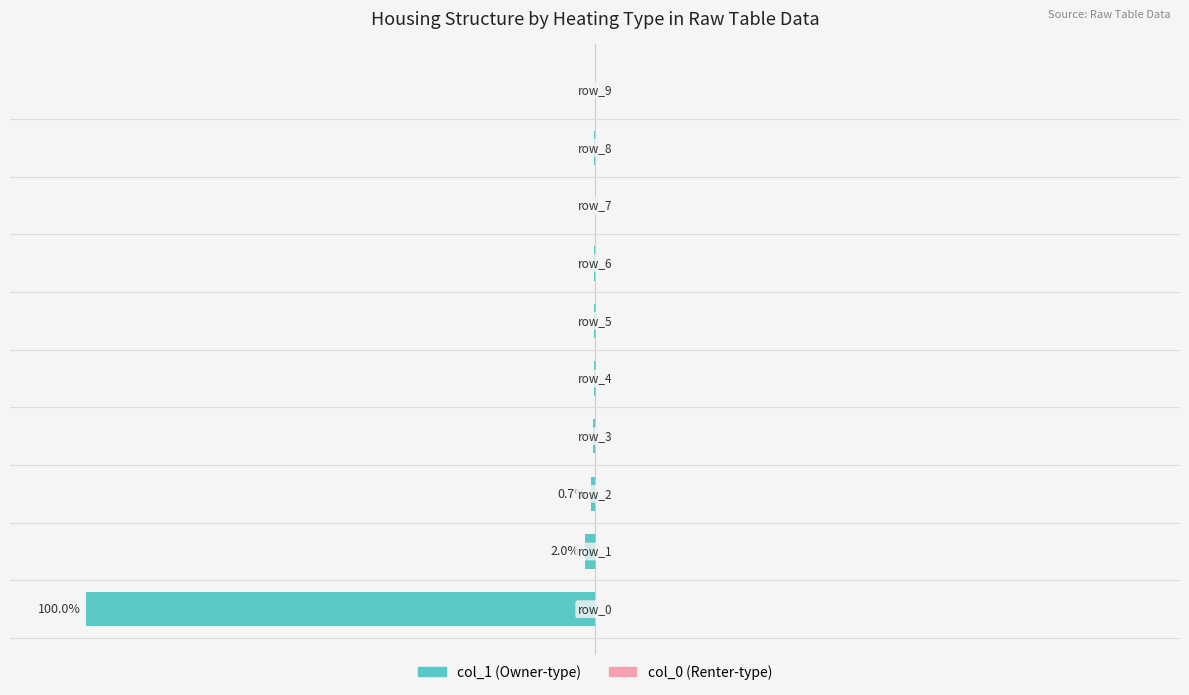

What are all the series names shown in the legend?

col_1, col_0